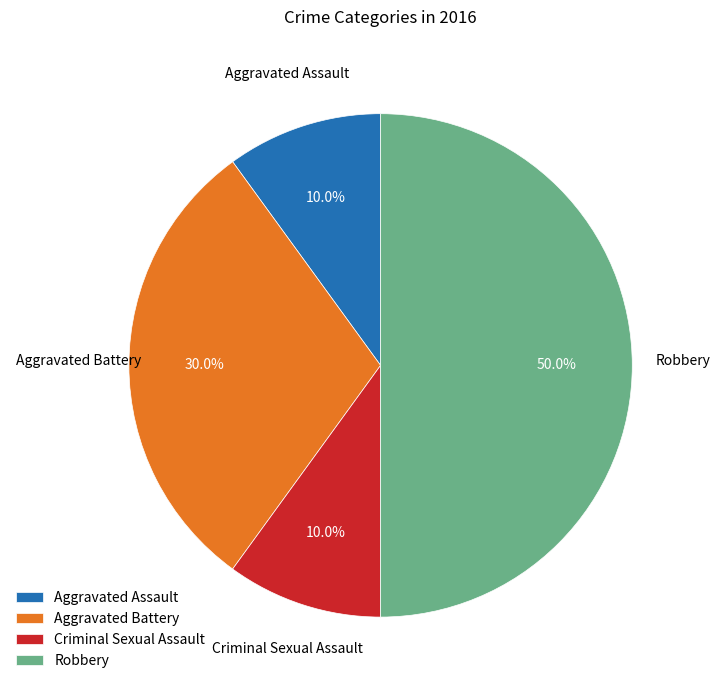

How much of the chart is everything except Robbery?

50.0%